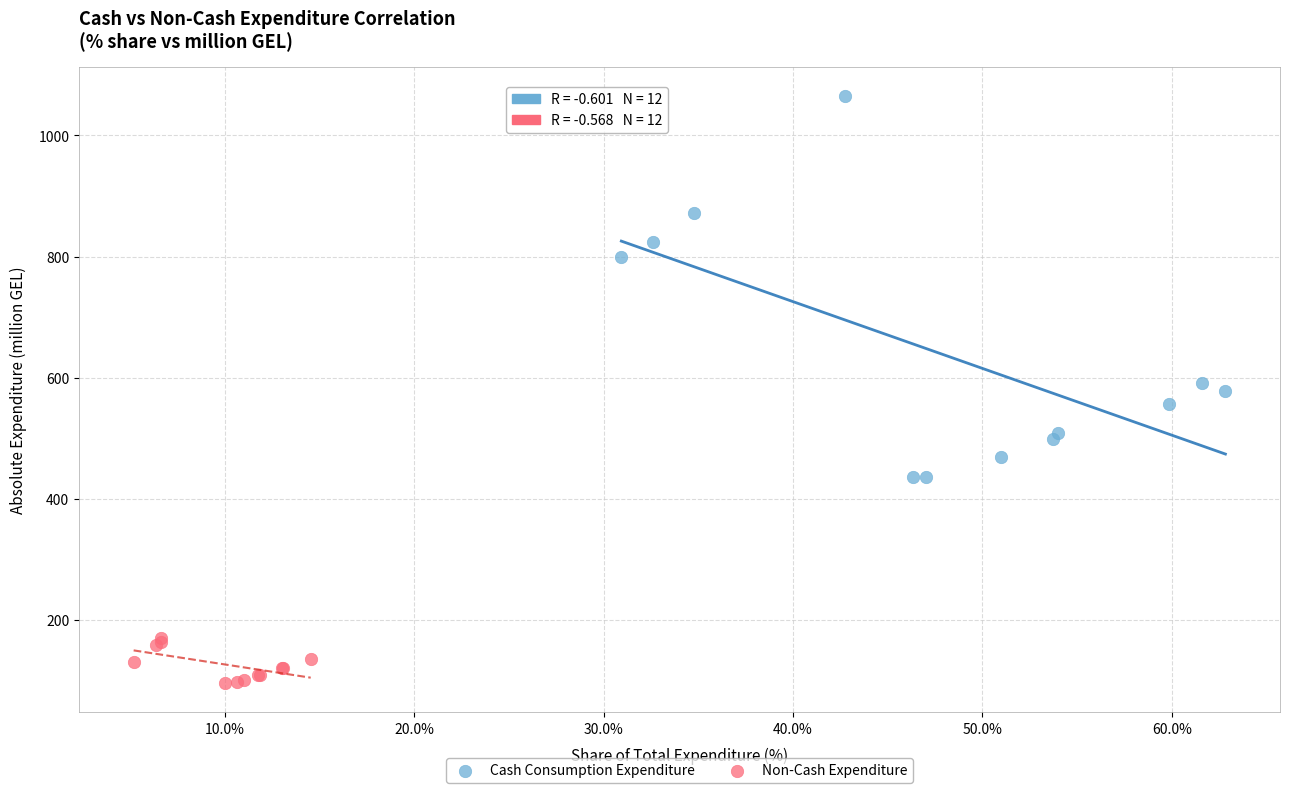

Which series has the widest spread of Y values?

Cash Consumption Expenditure